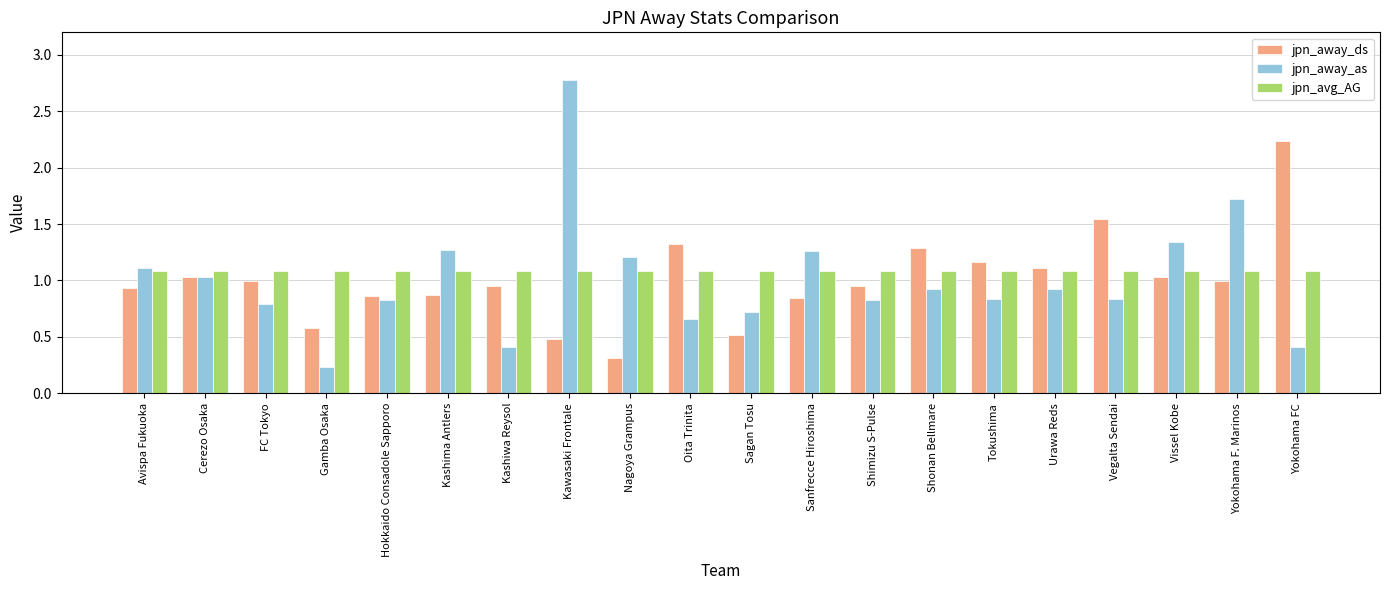

What is the difference between the maximum and minimum values in the jpn_away_as series?

2.5